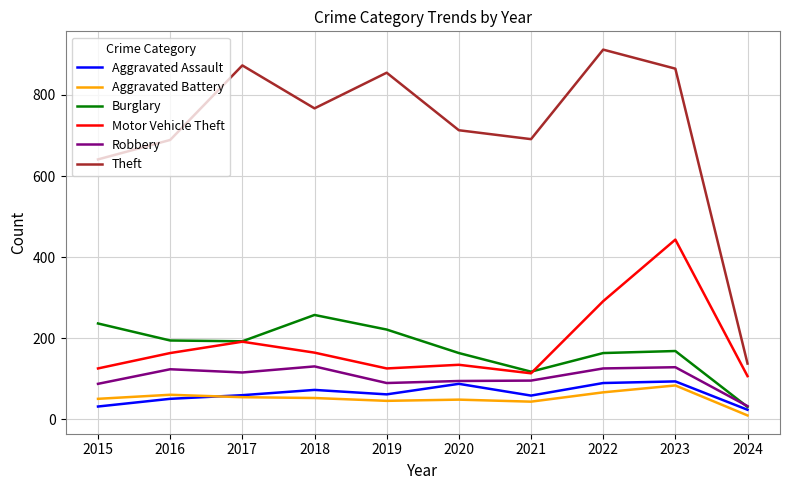

Is this an area chart (filled region under the line)?

No